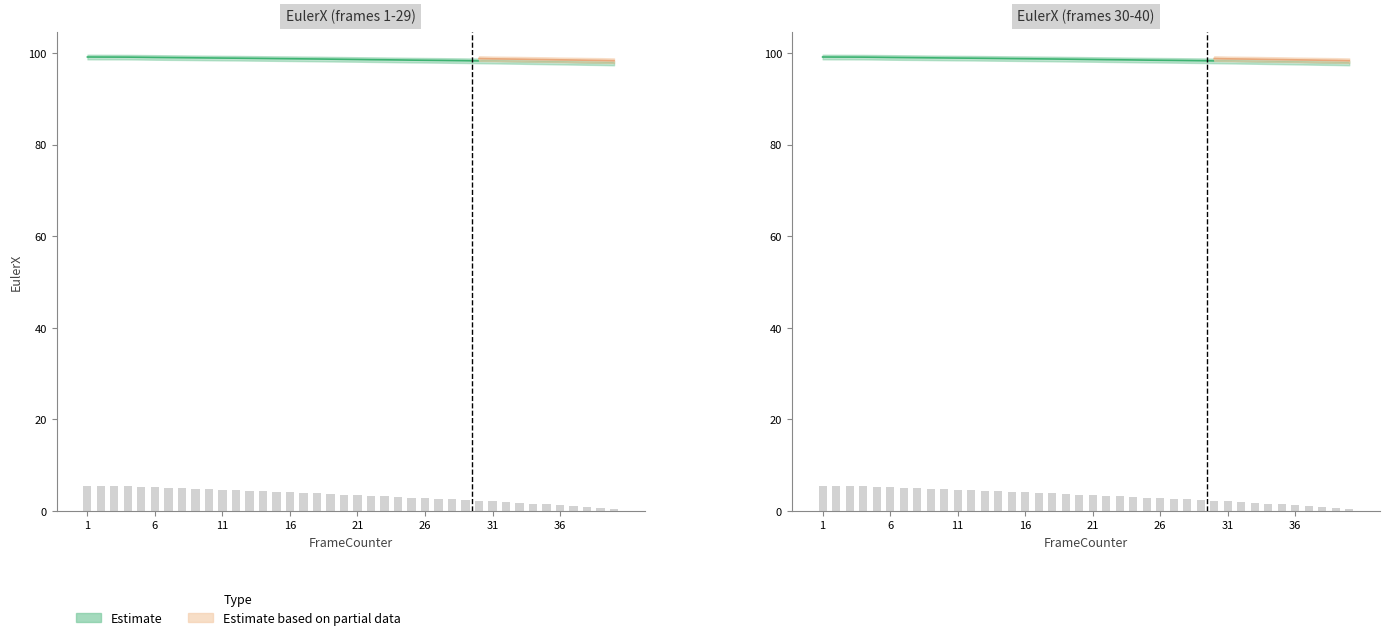

Where does the EulerX_lower series first go above 3?

1